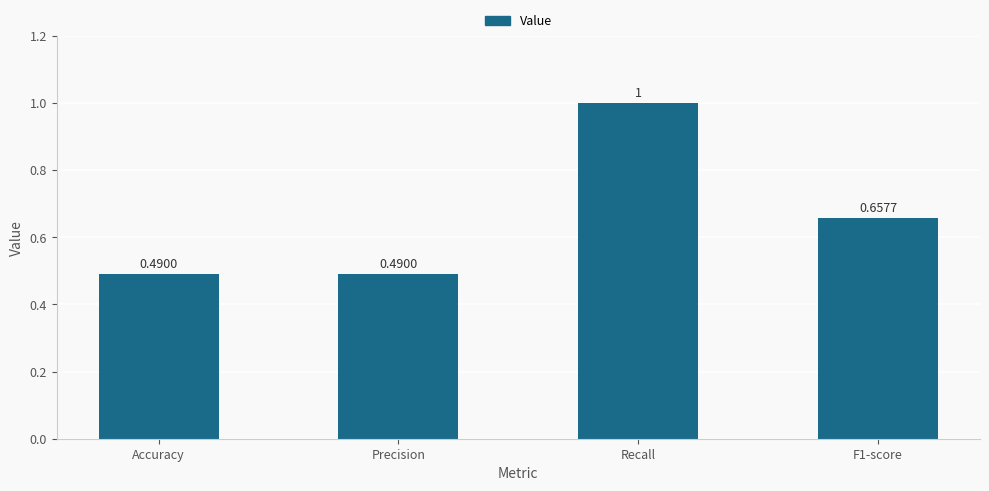

What is the label of the 3rd bar from the right?

Precision